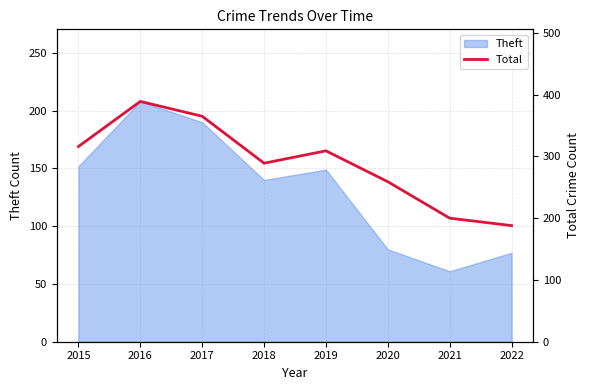

What is the difference between the second highest and minimum values?

177